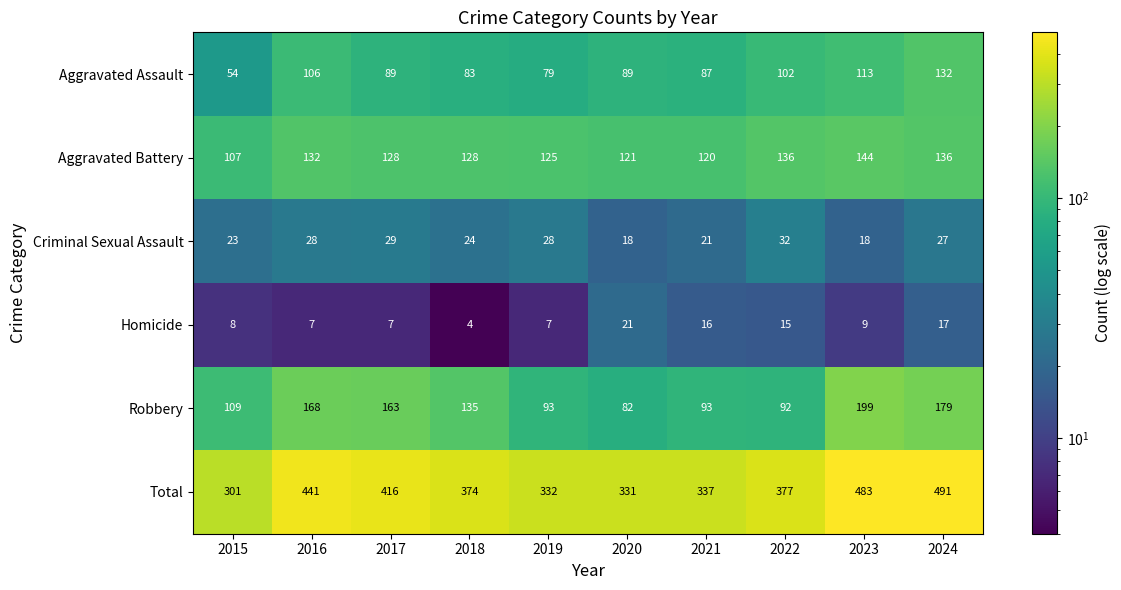

Where is Total nearest to the value 396?

2022